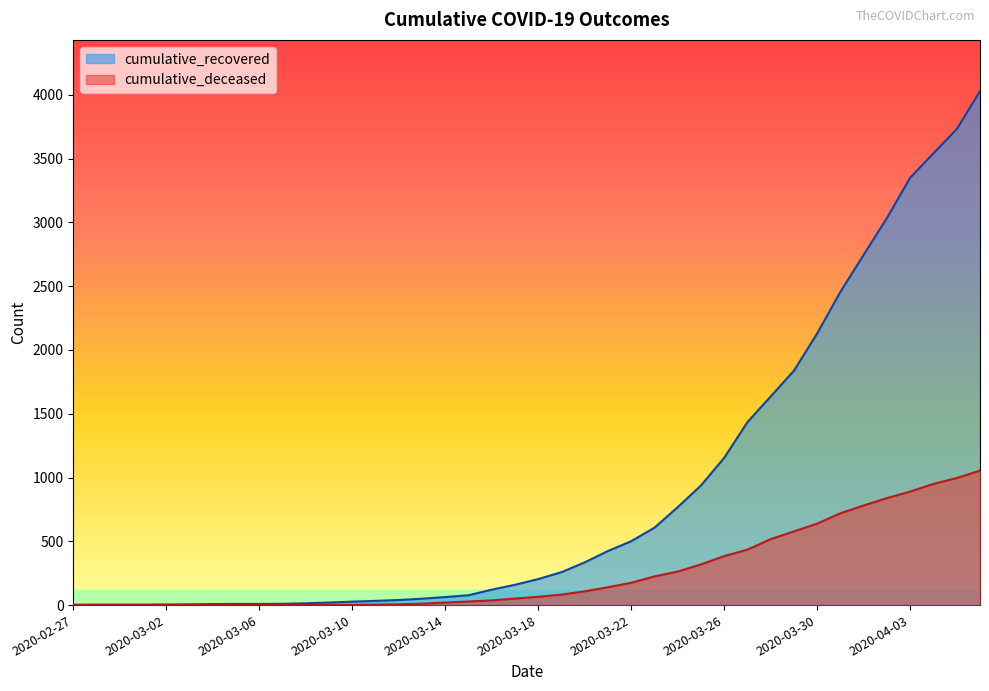

True or false: cumulative_deceased and cumulative_recovered intersect in this chart.

False